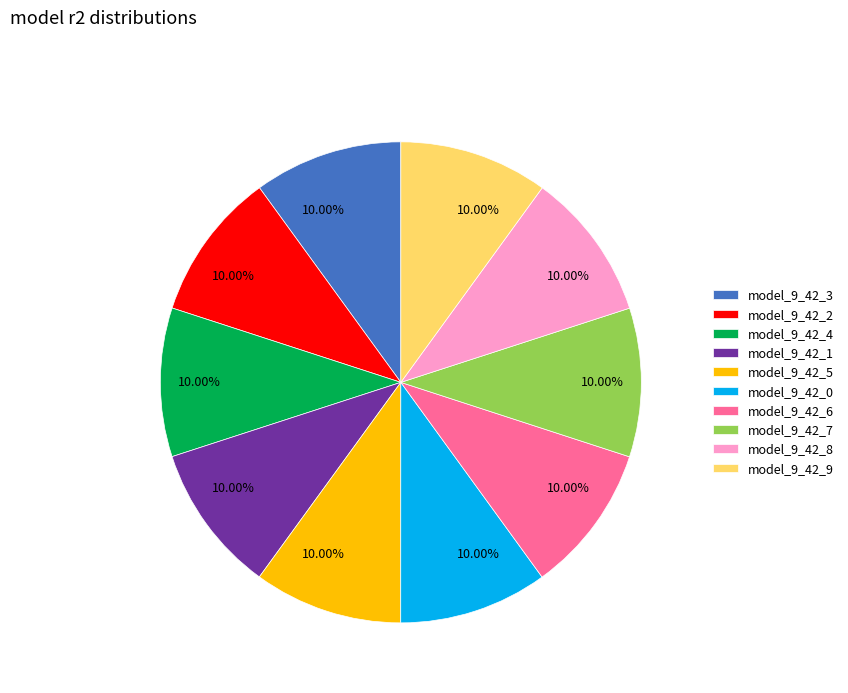

To the nearest percent, what percentage of the pie is model_9_42_9?

10%